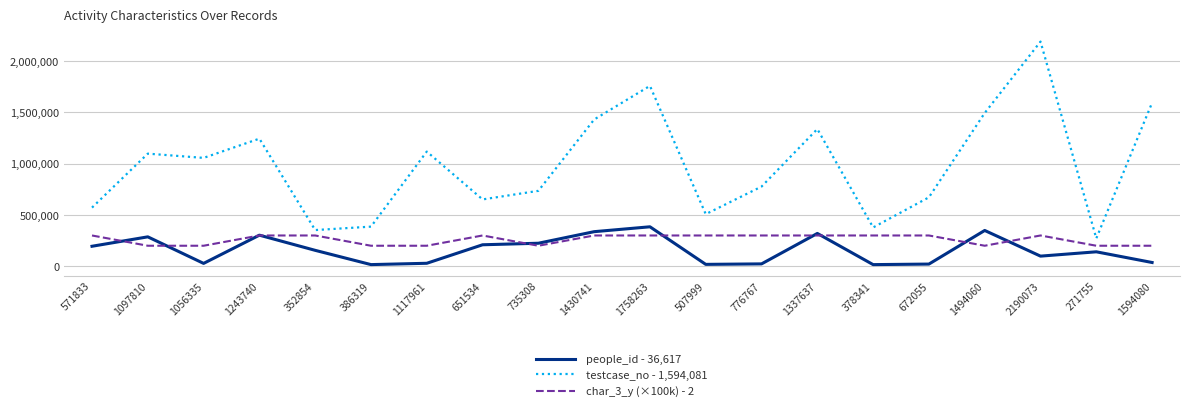

What position from the right is 776767?

8